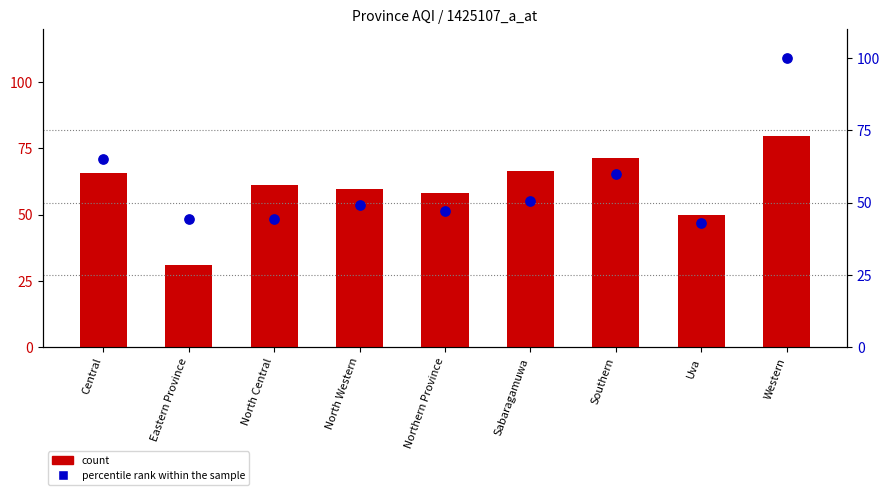

At which category is the sum across all series the highest?

Western